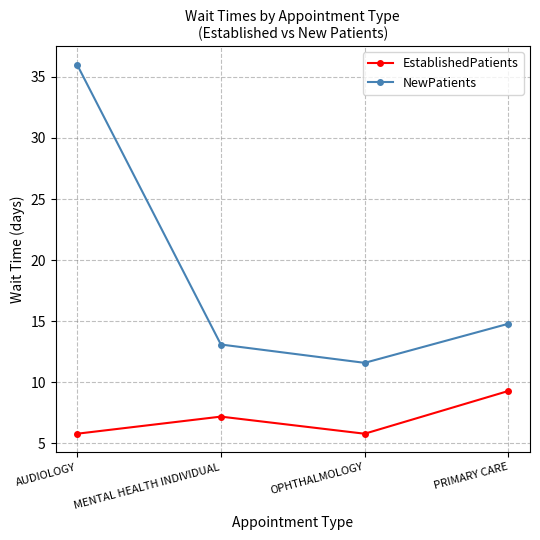

Does the chart display data point markers on the line(s)?

Yes